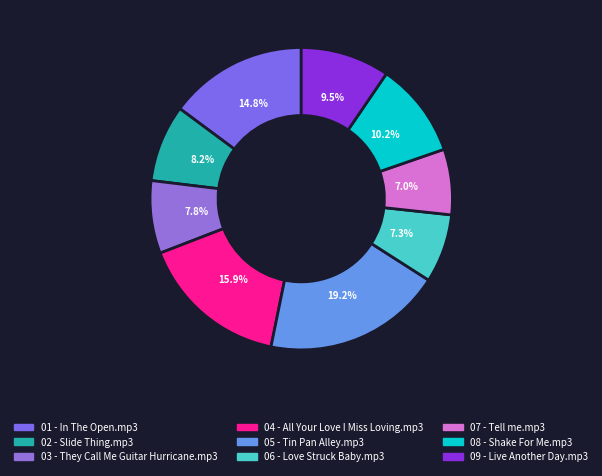

Is there any slice that represents more than half of the pie?

No